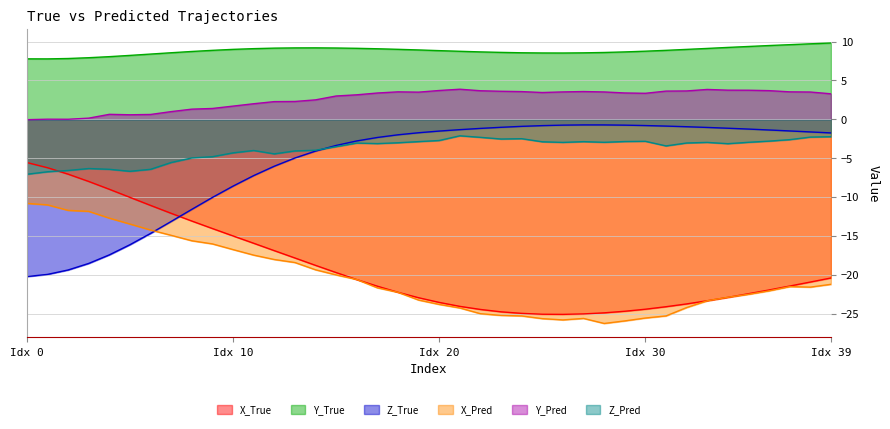

What is the average value of the X_True series?

-19.0